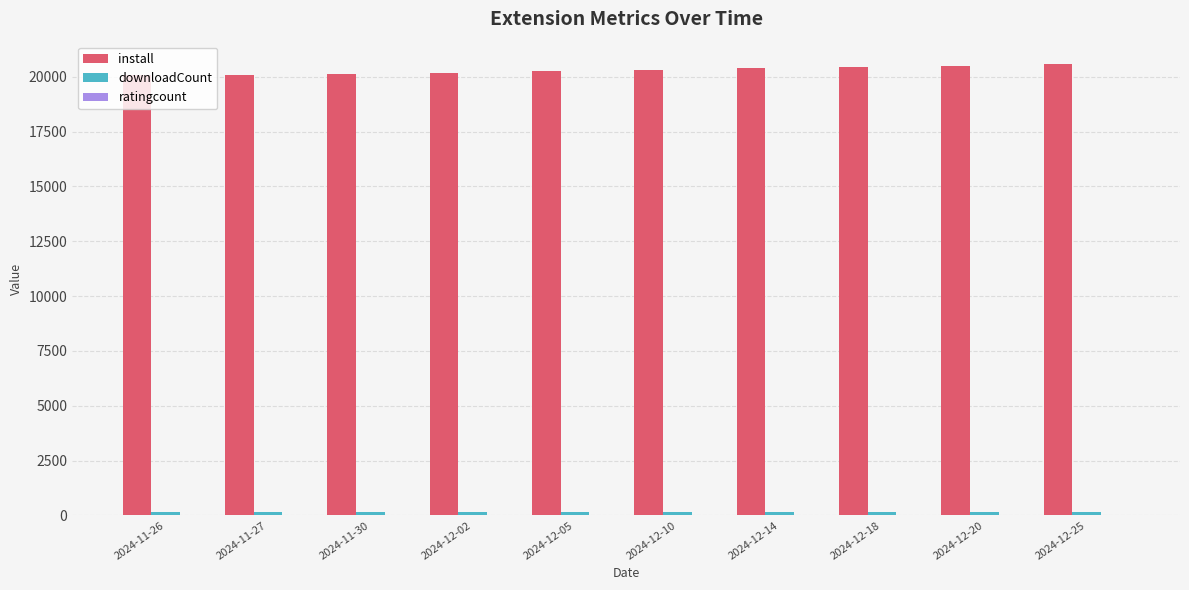

How many series are shown in this chart?

3